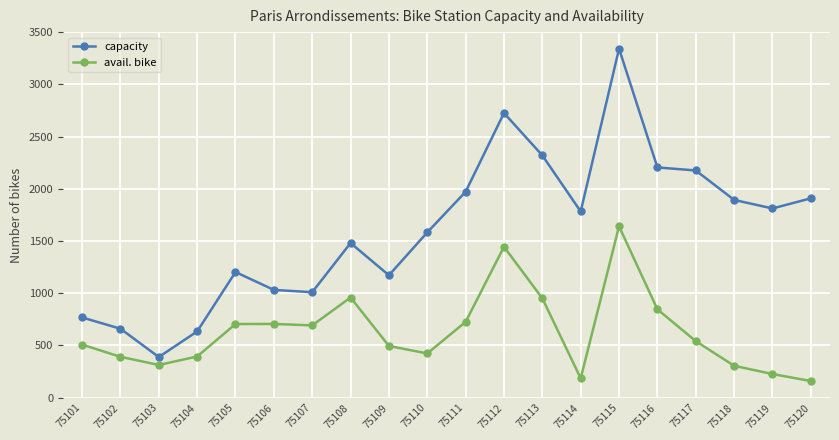

Rank the series by their average value, from highest to lowest.

capacity, avail. bike